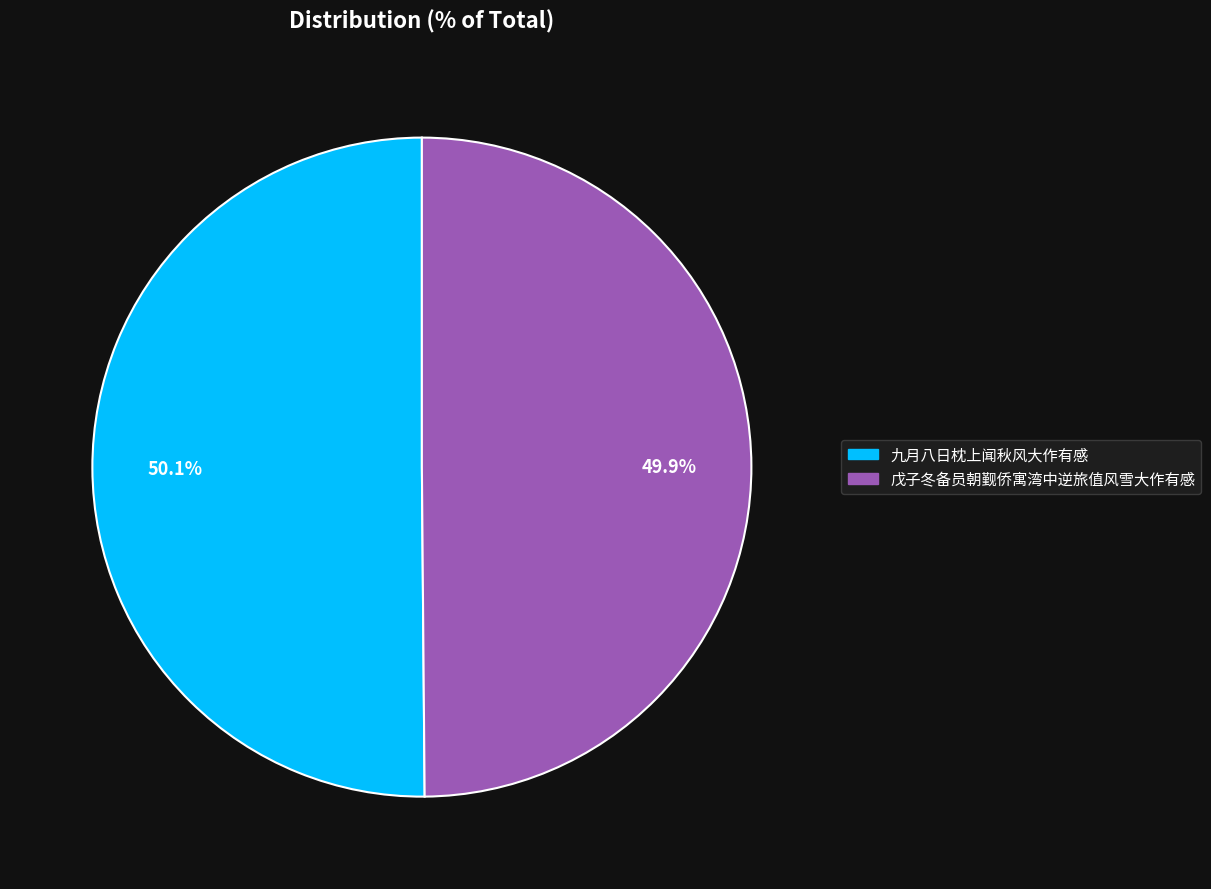

Approximately how many times larger is the value at 九月八日枕上闻秋风大作有感 compared to 戊子冬备员朝觐侨寓湾中逆旅值风雪大作有感?

1.0